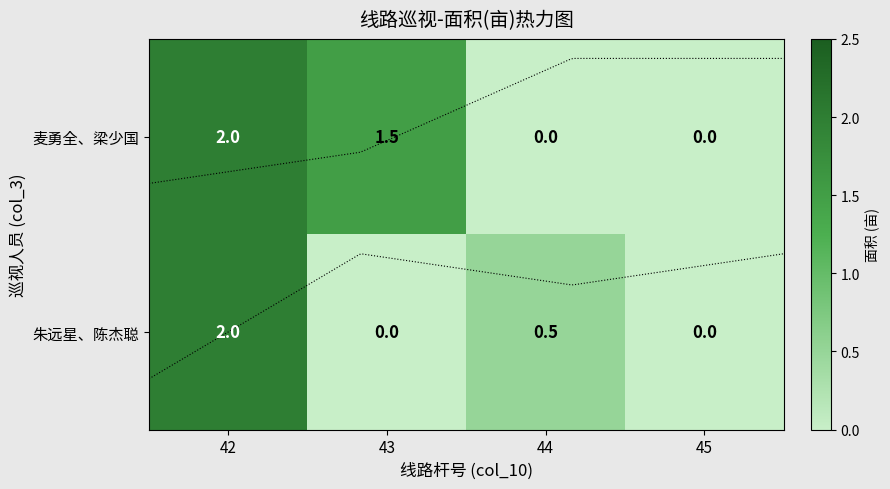

What is the difference between the maximum and minimum values in the 朱远星、陈杰聪 series?

2.0